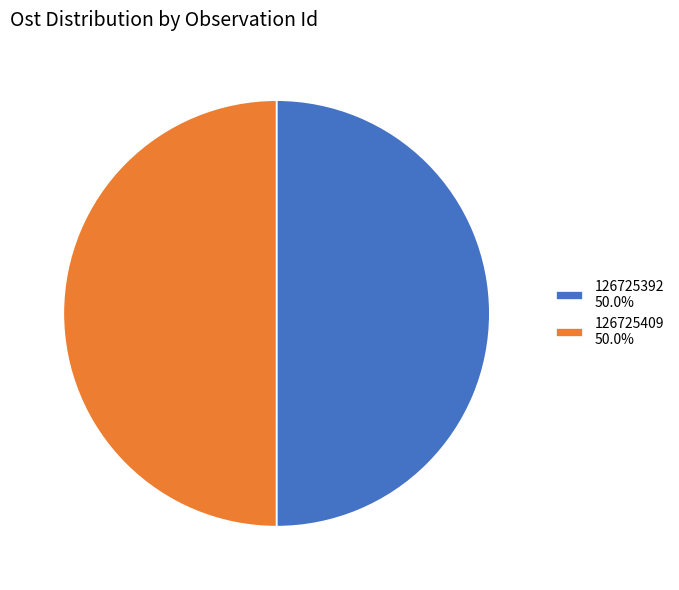

What is the ratio of the value at 126725409 to the value at 126725392?

1.0